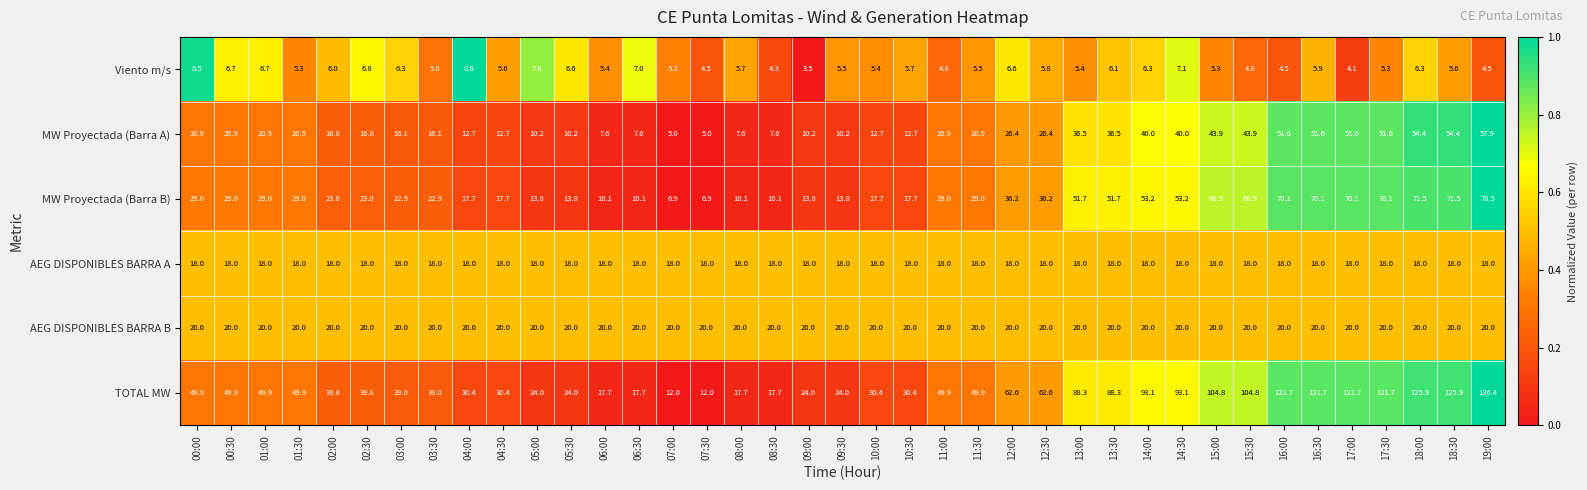

At how many categories does at least one series exceed 49?

21